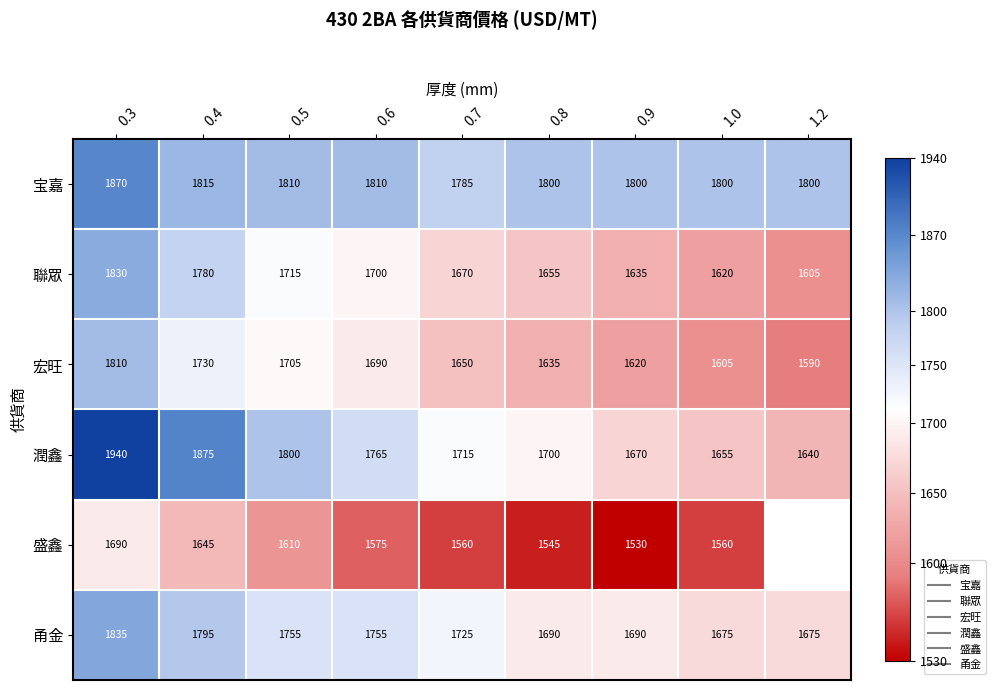

How many categories are shown in the chart?

9